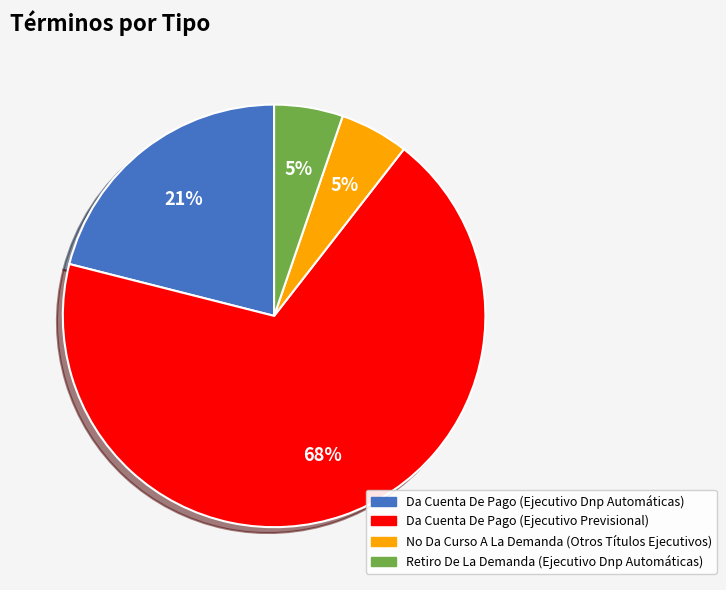

To the nearest percent, what percentage of the pie is No Da Curso A La Demanda (Otros Títulos Ejecutivos)?

5%